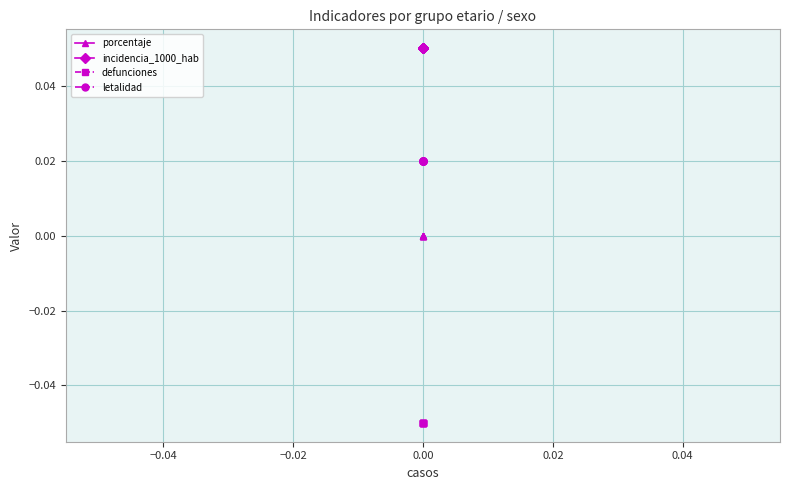

Is it true that defunciones equals -0.1 at −0.04?

True